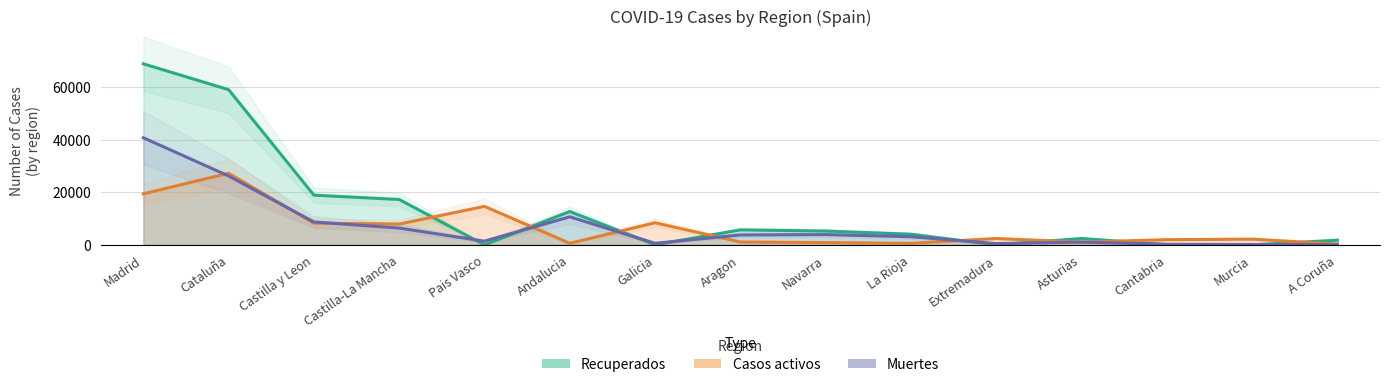

The value of Casos activos at Aragon is 1097. True or false?

True